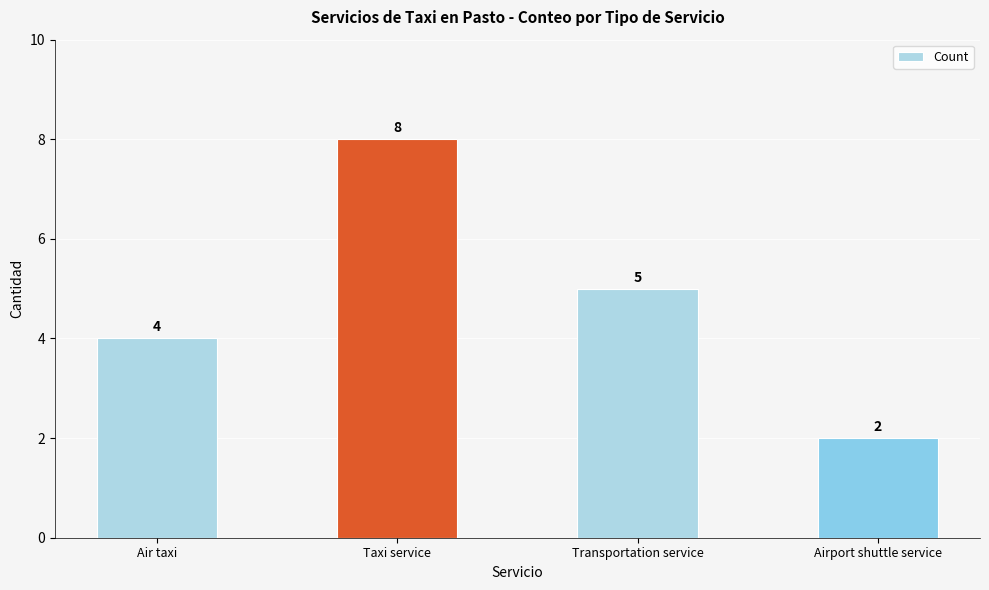

How many data points does each series have?

4